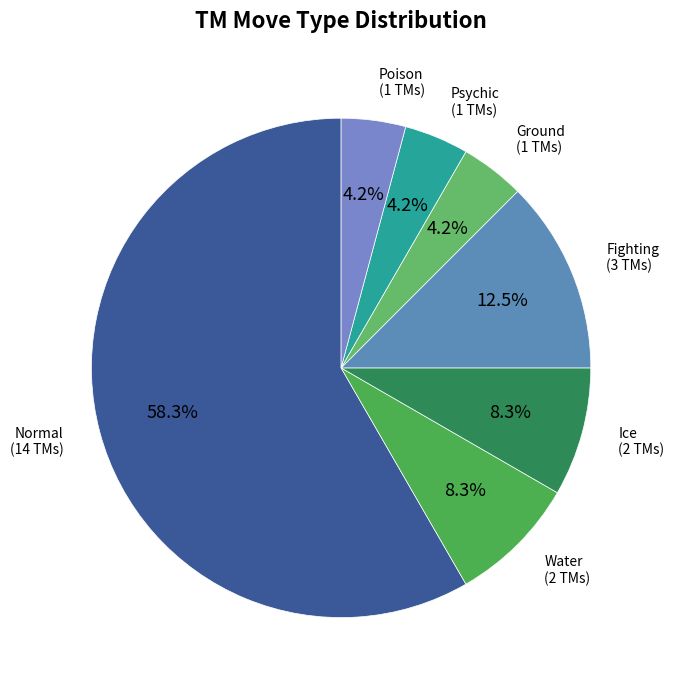

To the nearest percent, what portion does Poison represent?

4%